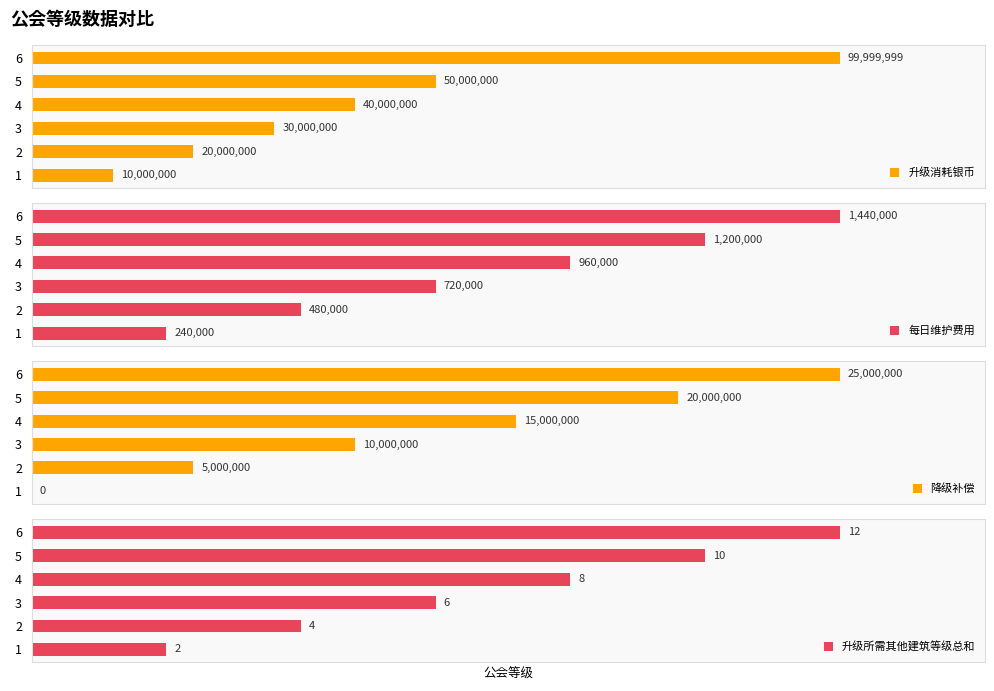

Which has a higher value, 2 or 3?

3